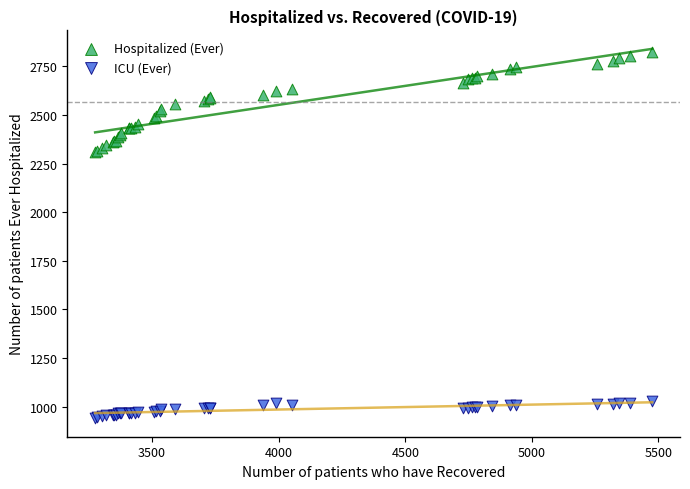

Which series contains the lowest Y value?

ICU (Ever)